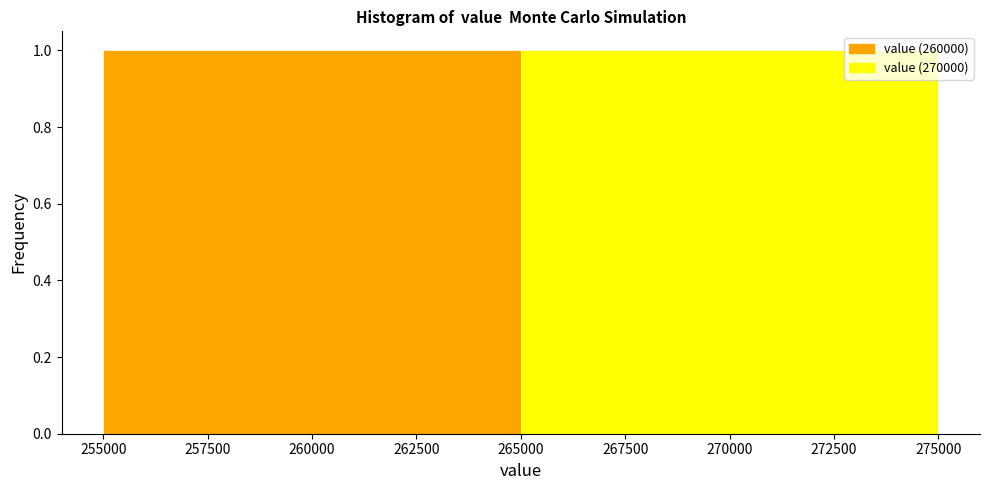

Reading left to right, list every bar in this chart as the range it spans on the x-axis followed by its height. The values are not printed on the chart, so give them approximately, as read against the axis.

255000 to 265000: 1
265000 to 275000: 1